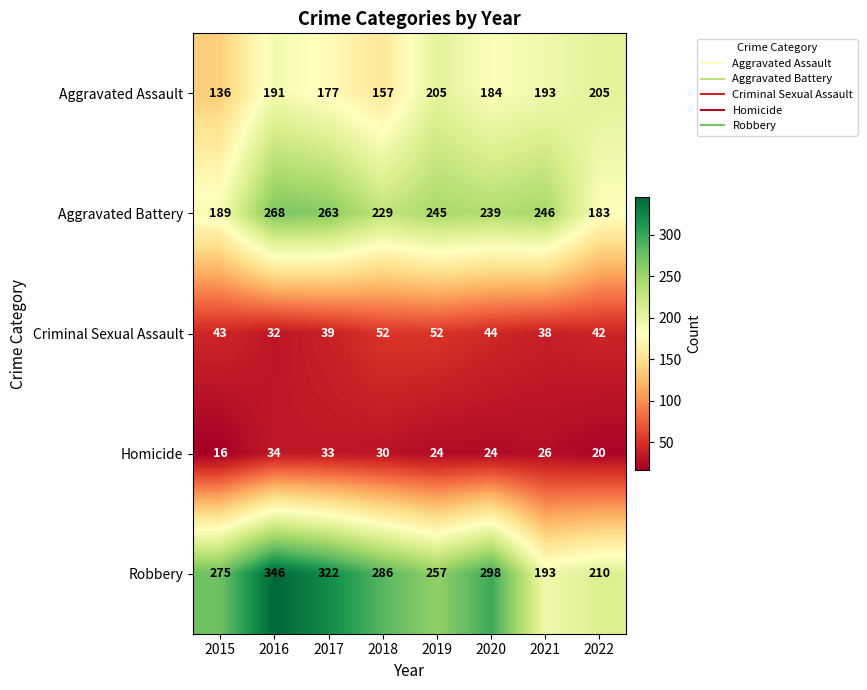

Is it true that Aggravated Battery equals 183 at 2022?

True